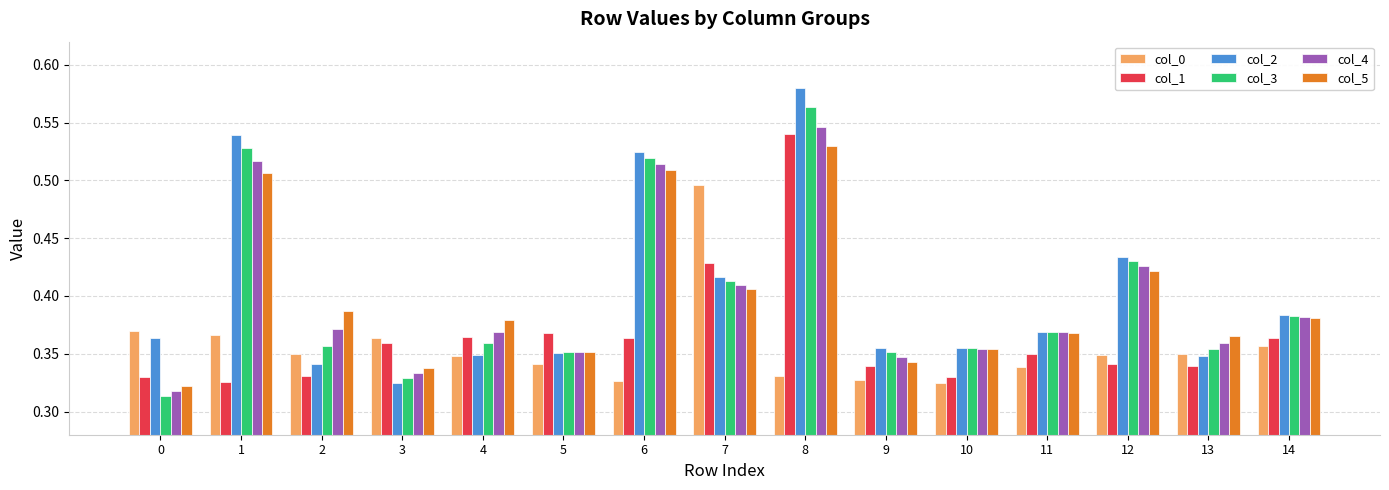

Which label corresponds to the largest value in the chart?

8